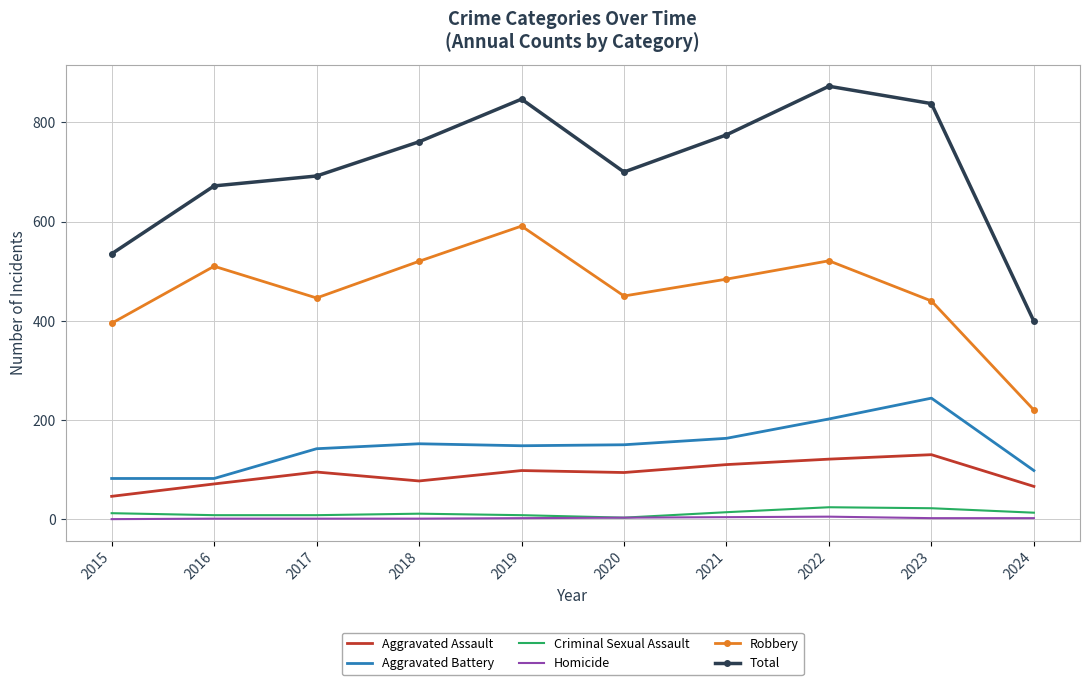

What is the minimum value for Aggravated Assault?

46